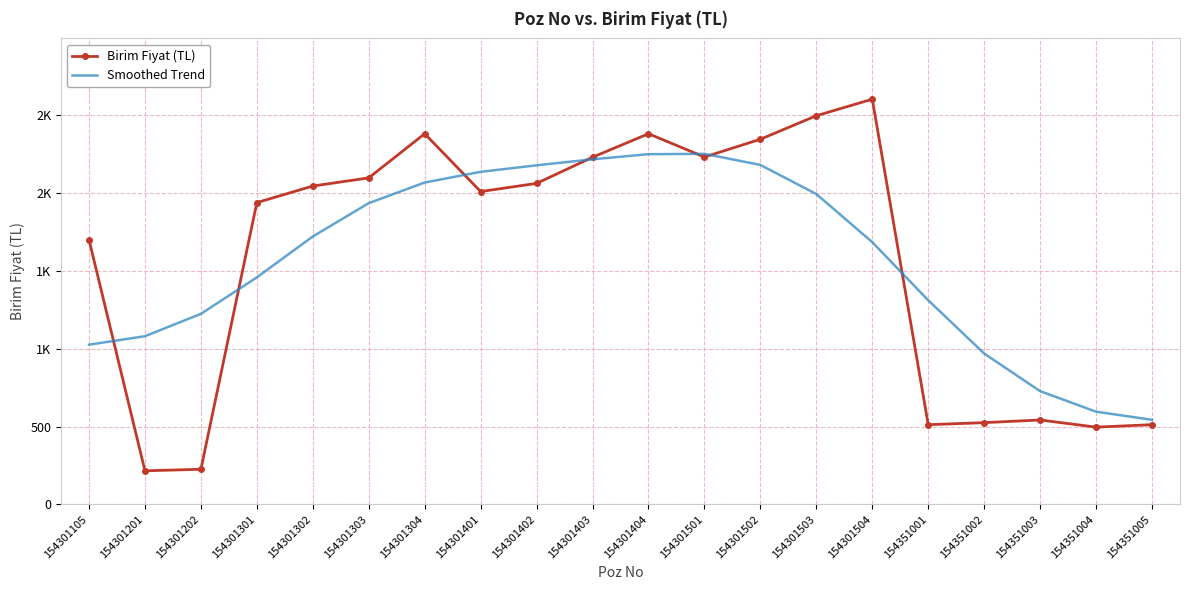

Reading left to right, list all the values displayed in this chart.

Birim Fiyat (TL): 154301105=1699.7	154301201=215.8	154301202=225.7	154301301=1938.3	154301302=2044.6	154301303=2097.1	154301304=2380.6	154301401=2009.2	154301402=2061.7	154301403=2229.7	154301404=2380.6	154301501=2231.0	154301502=2345.2	154301503=2496.1	154301504=2602.4	154351001=512.0	154351002=525.1	154351003=542.2	154351004=496.2	154351005=512.0
Smoothed Trend: 154301105=1025.7	154301201=1080.2	154301202=1223.8	154301301=1458.1	154301302=1720.7	154301303=1934.8	154301304=2067.2	154301401=2136.0	154301402=2177.9	154301403=2216.4	154301404=2249.3	154301501=2251.4	154301502=2180.3	154301503=1993.2	154301504=1684.2	154351001=1311.0	154351002=968.9	154351003=727.3	154351004=595.5	154351005=543.4